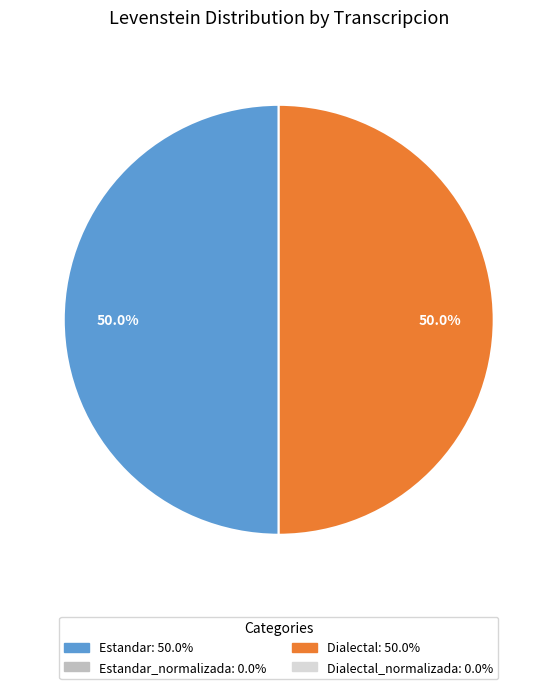

Count the number of slices in the pie.

2